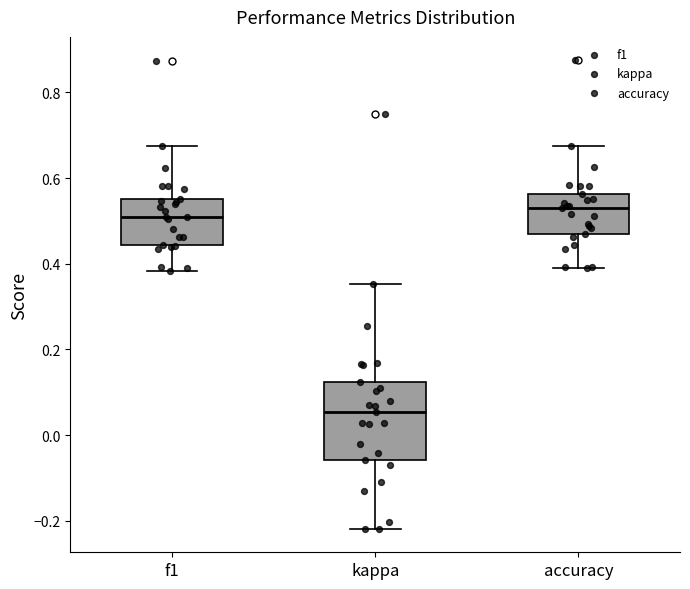

Reading left to right, read every box against the y-axis: the position of its median line, the range the box covers, and the ends of its whiskers. The values are not printed on the chart, so give them approximately, as read against the axis.

f1: median 0.50, box 0.44 to 0.56, whiskers 0.38 to 0.68
kappa: median 0.06, box -0.06 to 0.12, whiskers -0.22 to 0.36
accuracy: median 0.54, box 0.48 to 0.56, whiskers 0.40 to 0.68